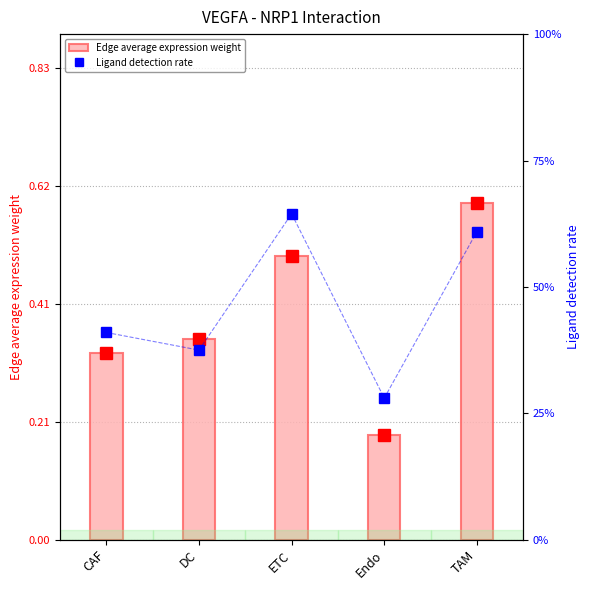

What is the minimum value for Edge average expression weight?

0.2